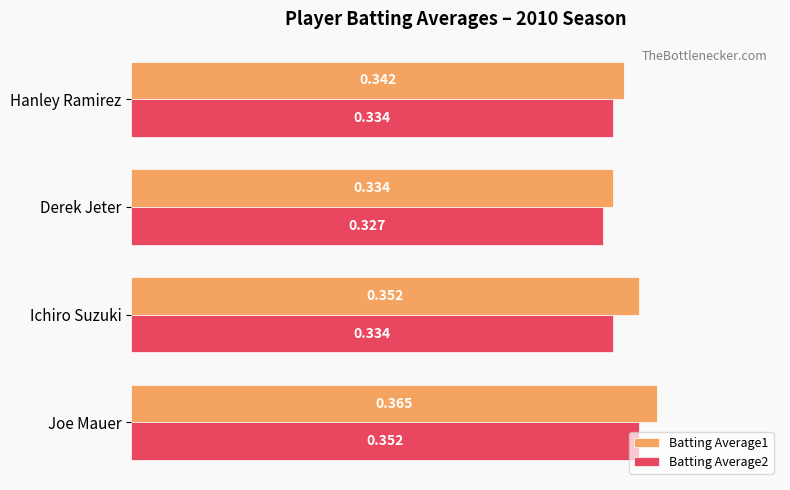

At how many categories does at least one series exceed 0?

4